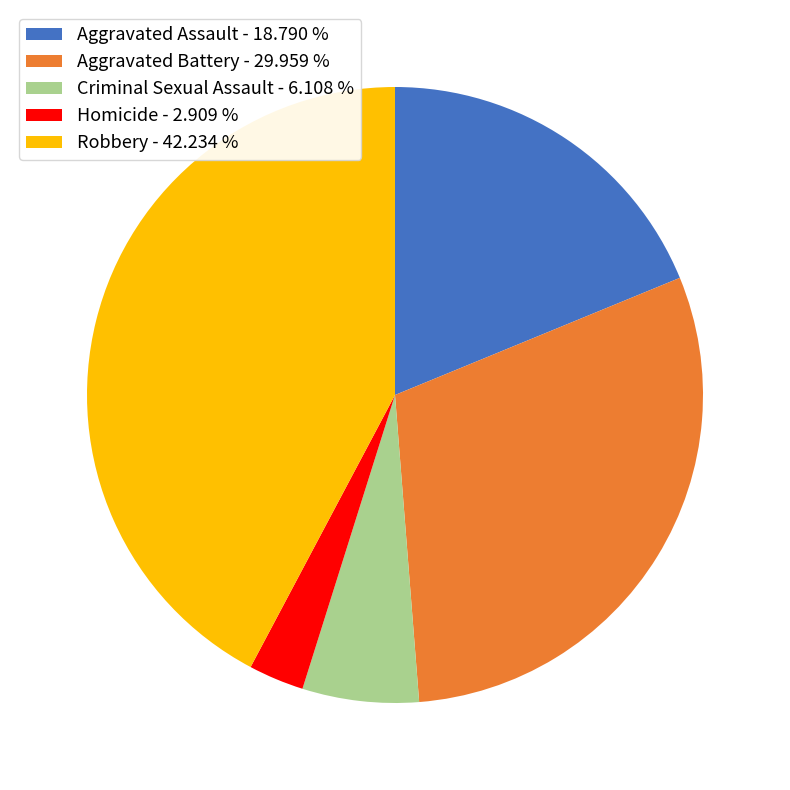

Which category has the biggest portion of the pie?

Robbery